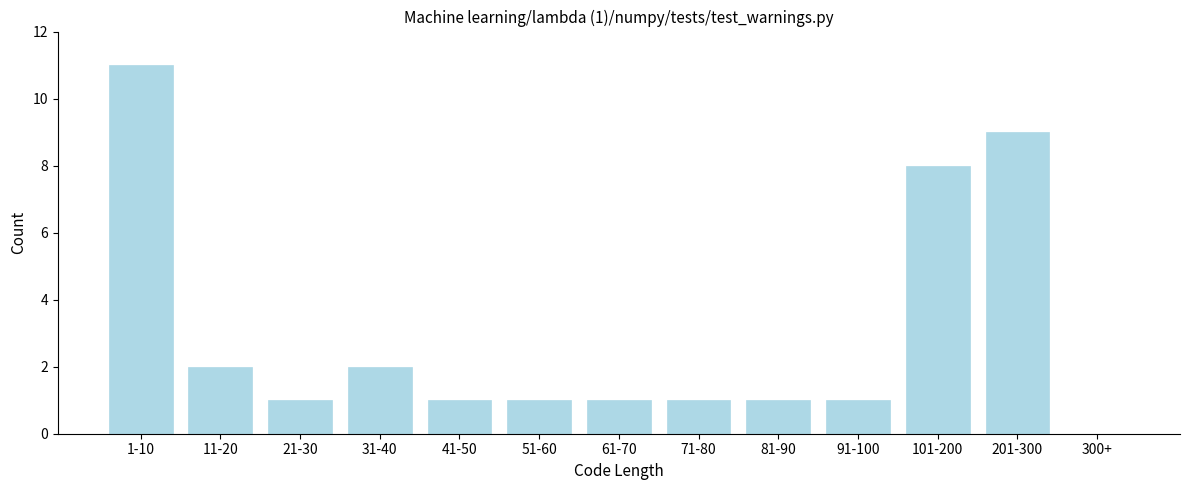

Reading left to right, transcribe all the data shown in this chart.

1-10=11	11-20=2	21-30=1	31-40=2	41-50=1	51-60=1	61-70=1	71-80=1	81-90=1	91-100=1	101-200=8	201-300=9	300+=0